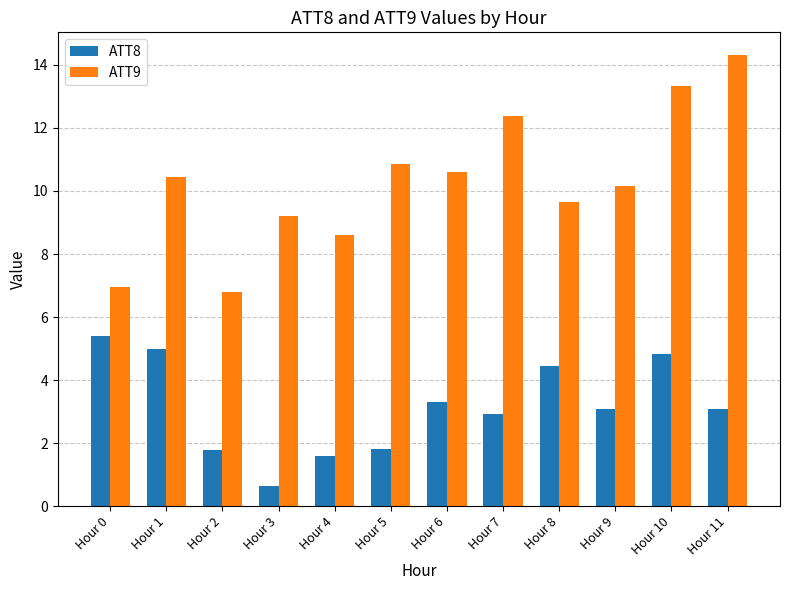

What is the difference between the maximum and minimum values in the ATT9 series?

7.5